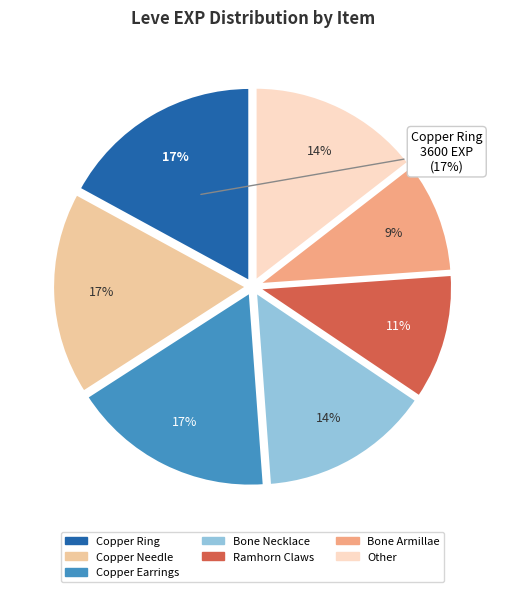

What is the largest slice in the pie chart?

Copper Earrings